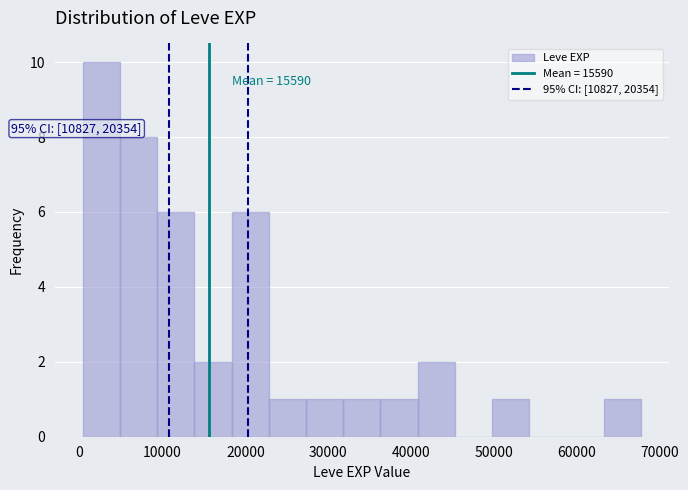

Over which range of the x-axis is the bar tallest?

0 to 5000